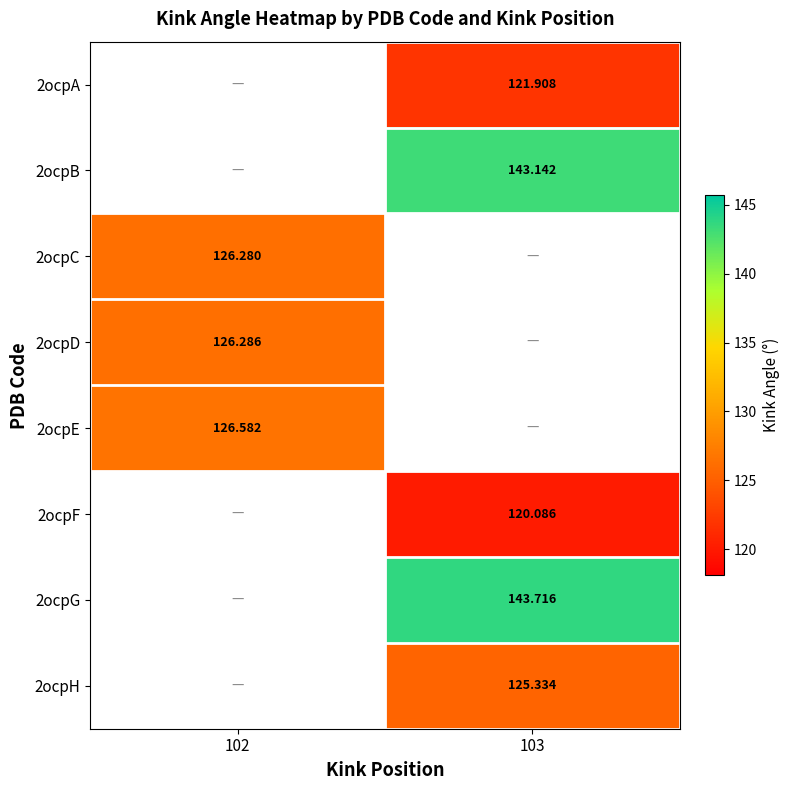

Read the 2ocpA value at 103.

121.9